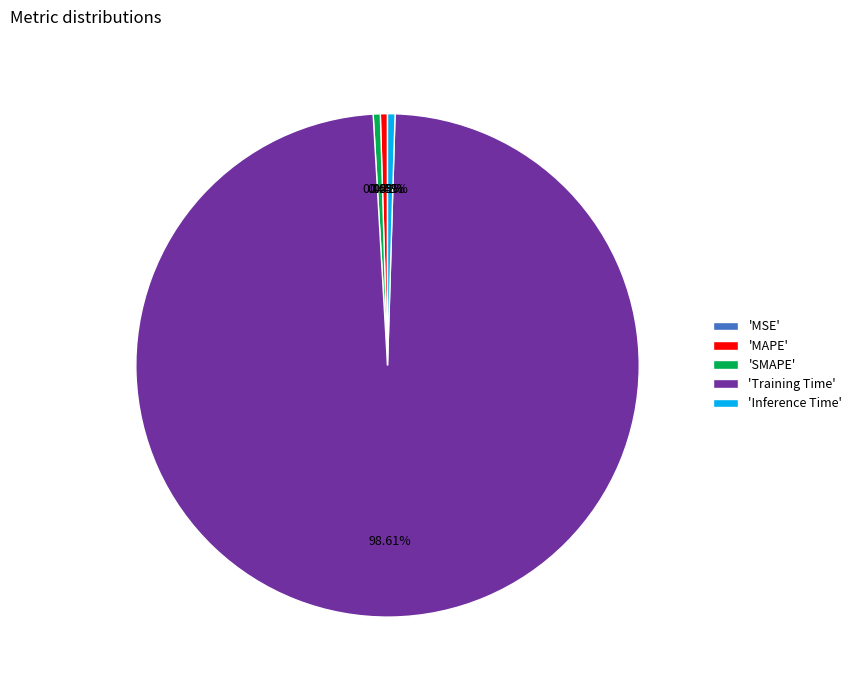

Does 'Inference Time' represent more than half of the total?

No